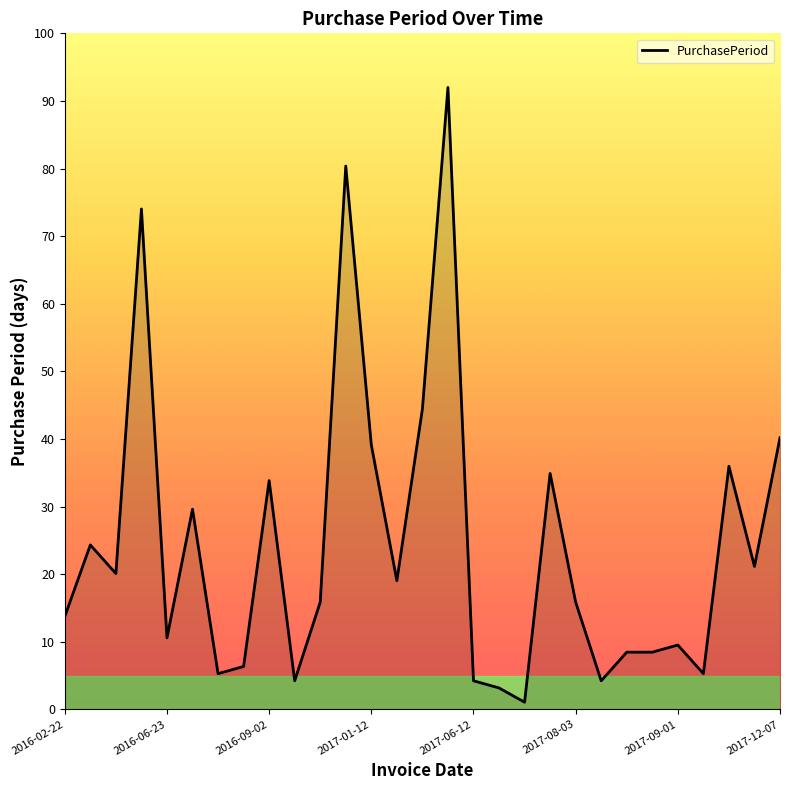

What is the greatest value displayed?

92.0